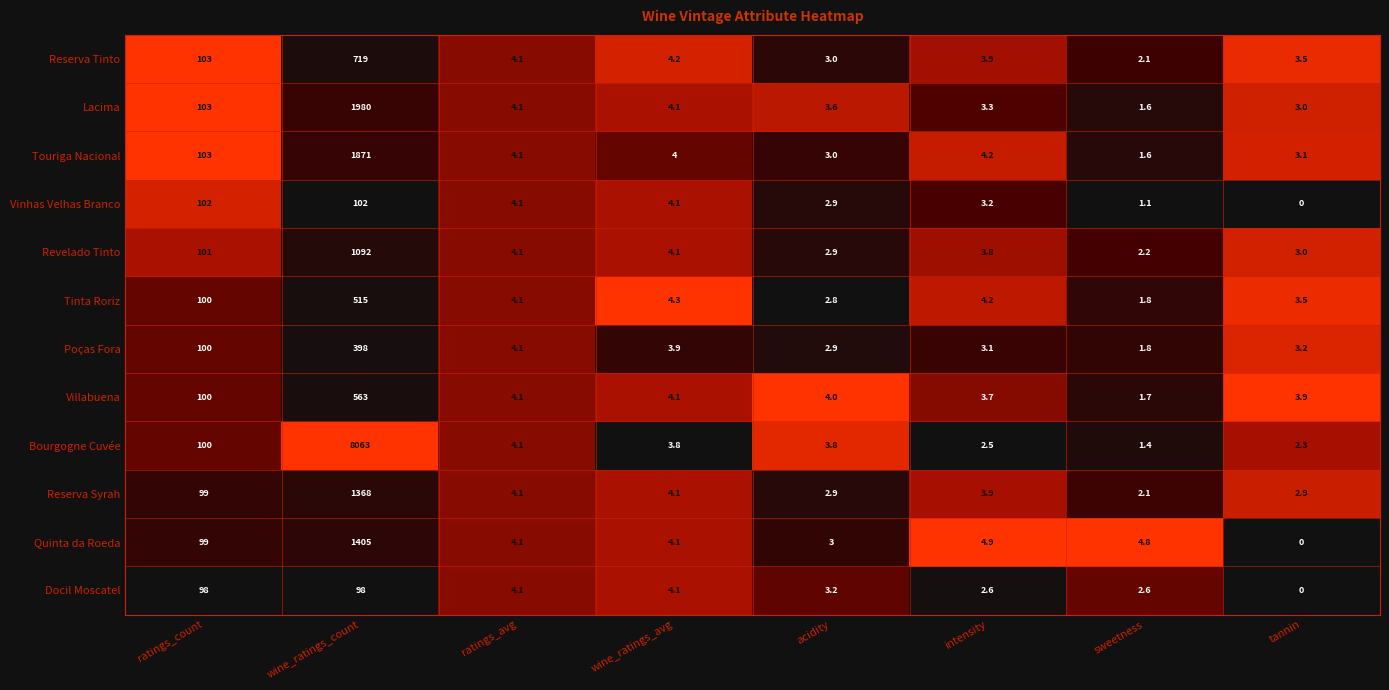

The Tinta Roriz series shows 1.6 at tannin. True or false?

False